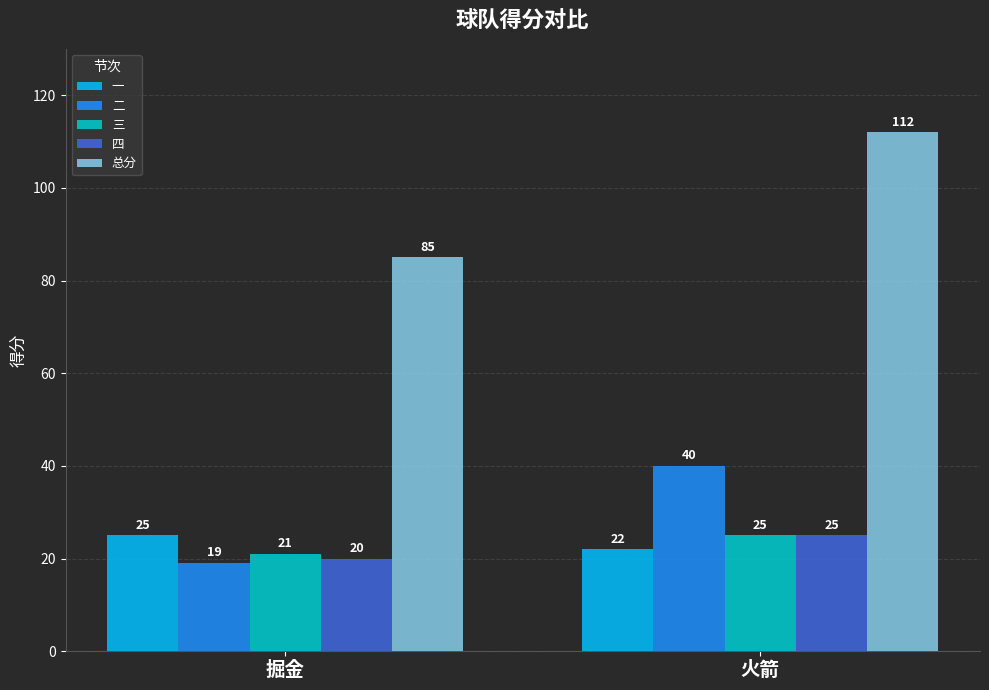

How many distinct data groups are displayed?

5